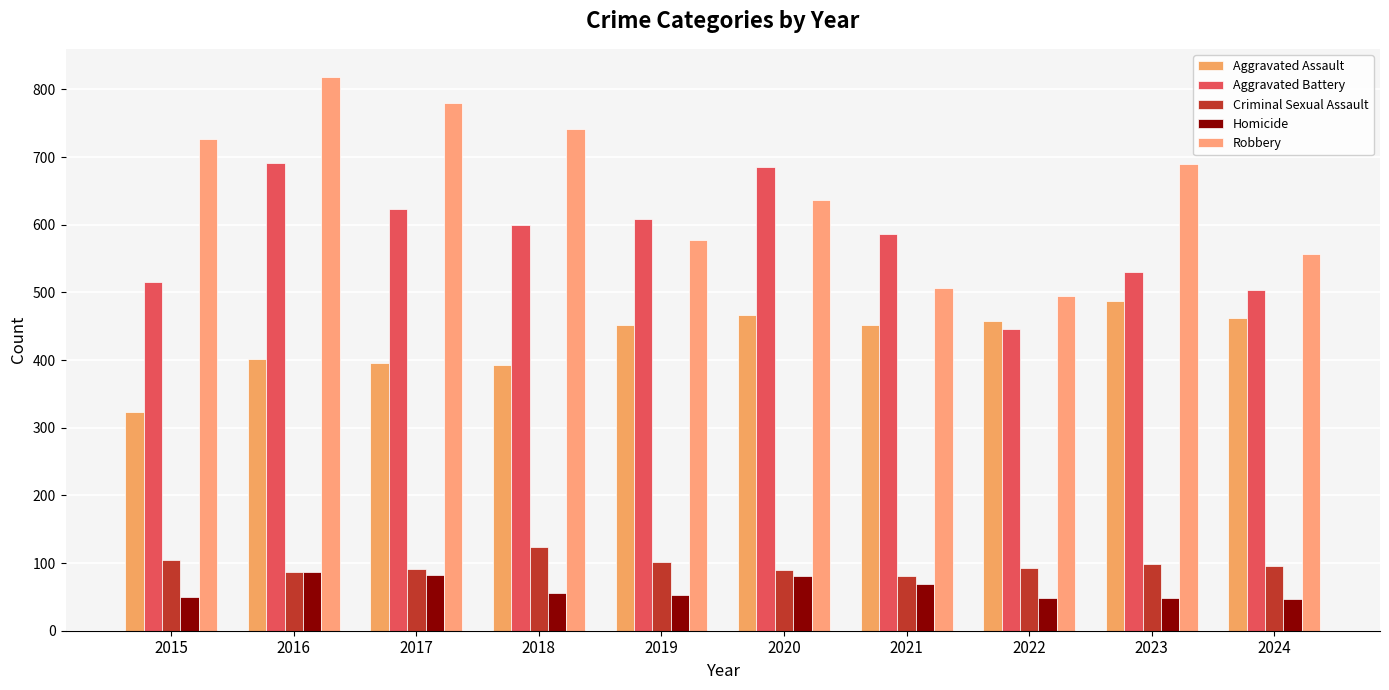

What is the sum of all Aggravated Battery values?

5789